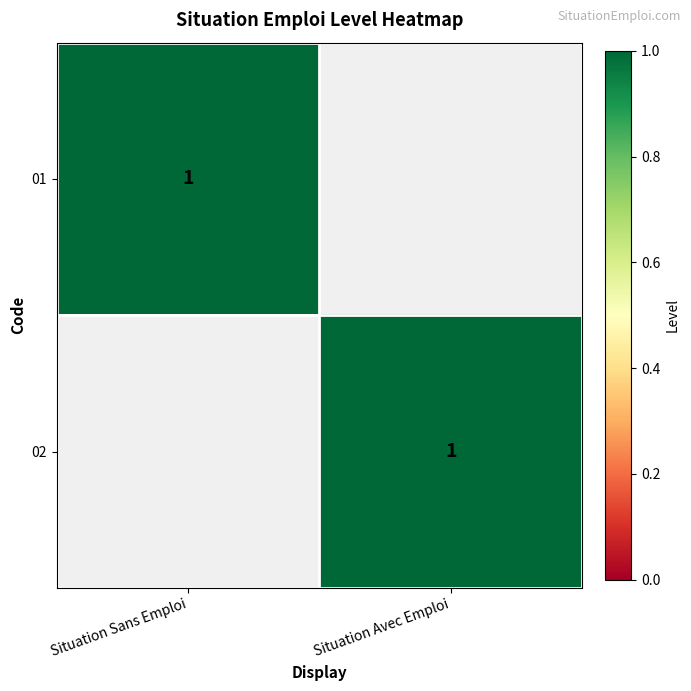

True or false: 01 has a value of 1 at Situation Sans Emploi.

True